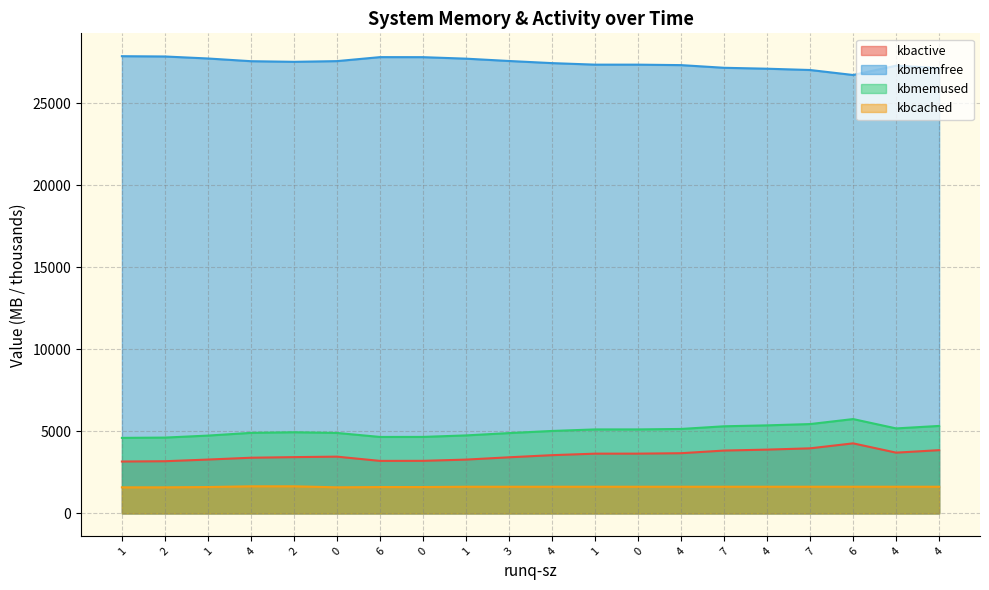

At which category is the sum across all series the highest?

6